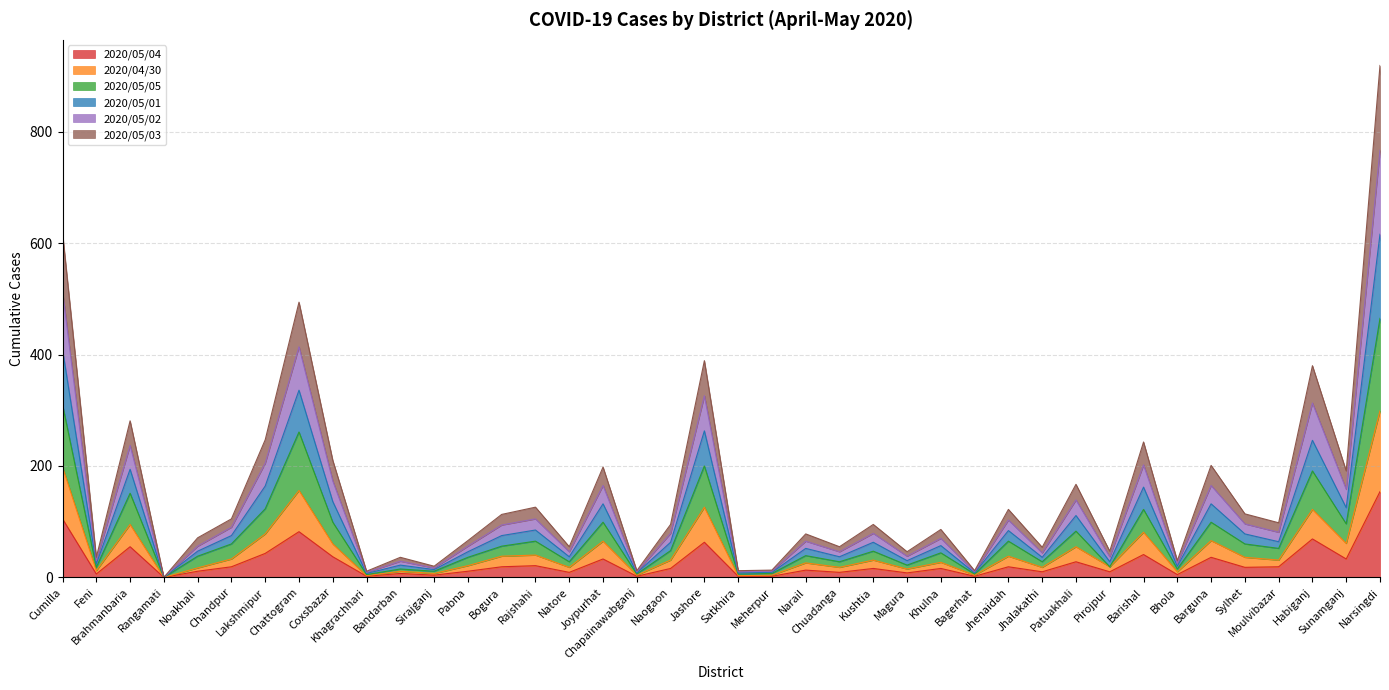

Which category has the lowest value in the 2020/05/02 series?

Rangamati